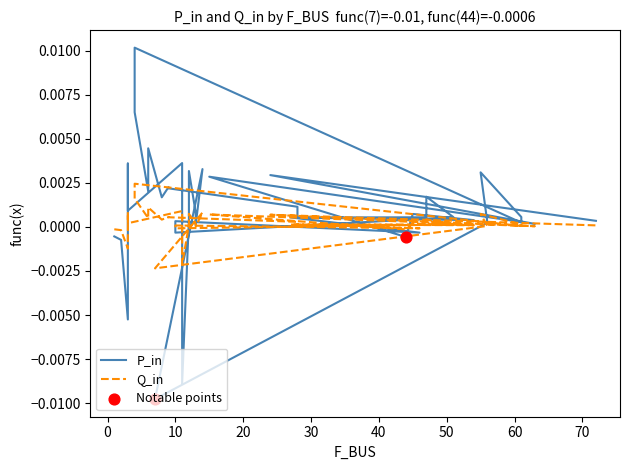

Is the value of P_in at 10 greater than the value of Q_in at 40?

No